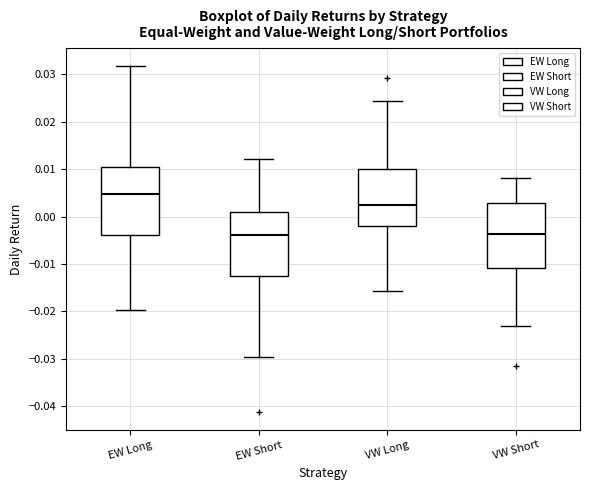

Where does the upper whisker of the box for VW Short end on the y-axis? The values are not printed on the chart, so give them approximately, as read against the axis.

0.008